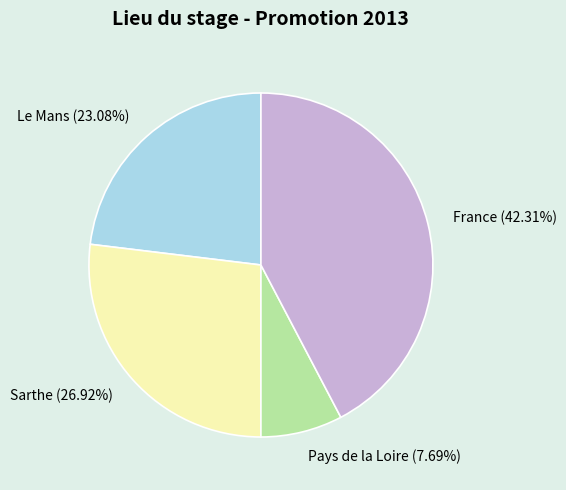

To the nearest percent, what is the combined percentage of Pays de la Loire (7.69%) and France (42.31%)?

50%